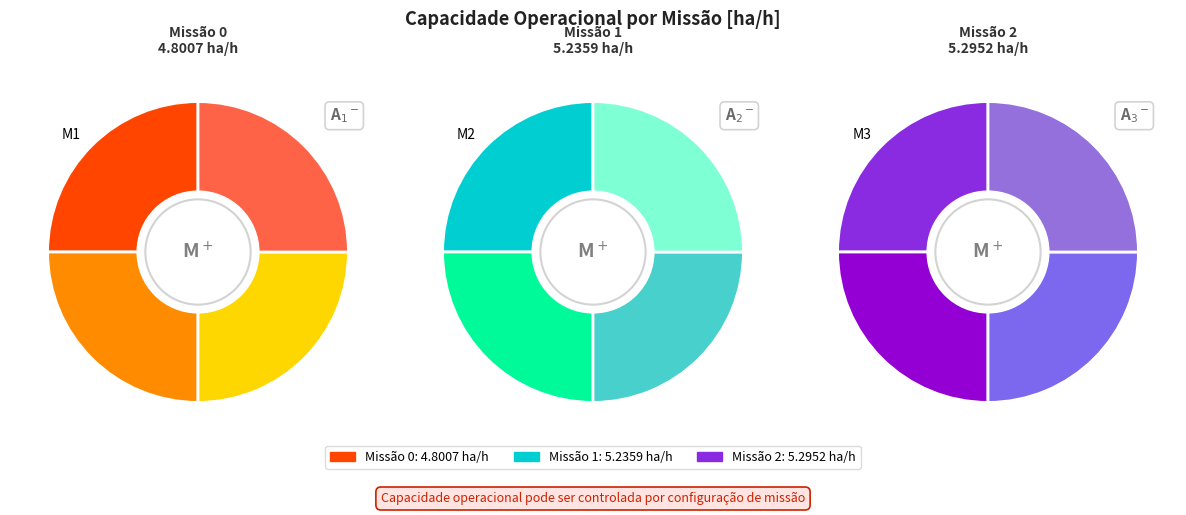

What percentage is the 1 slice, to the nearest percent?

34%